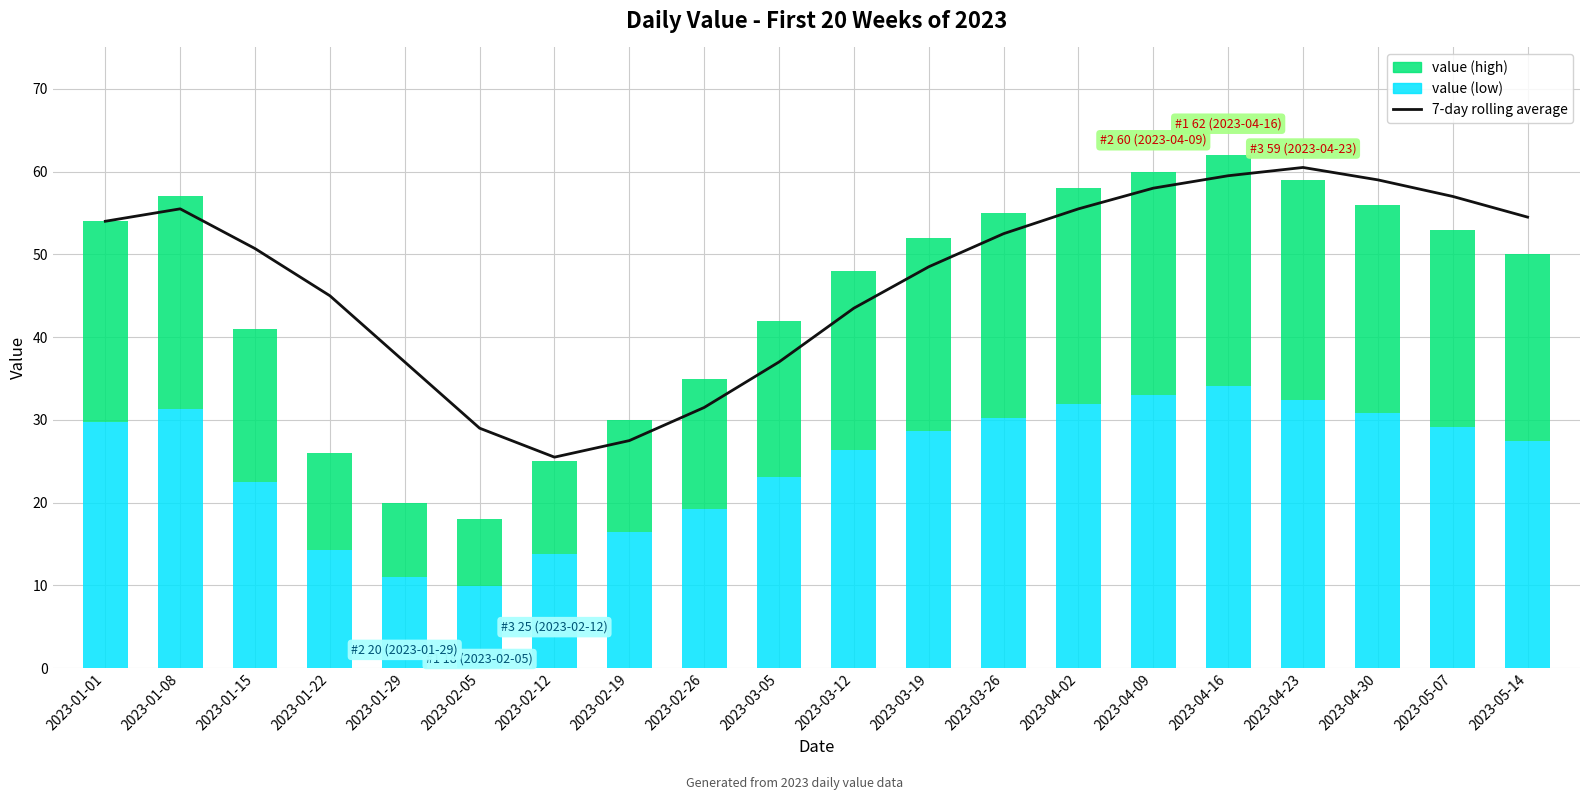

Reading right to left, extract all data points from this chart.

7-day rolling average: 2023-05-14=54.5	2023-05-07=57.0	2023-04-30=59.0	2023-04-23=60.5	2023-04-16=59.5	2023-04-09=58.0	2023-04-02=55.5	2023-03-26=52.5	2023-03-19=48.5	2023-03-12=43.5	2023-03-05=37.0	2023-02-26=31.5	2023-02-19=27.5	2023-02-12=25.5	2023-02-05=29.0	2023-01-29=37.0	2023-01-22=45.0	2023-01-15=50.7	2023-01-08=55.5	2023-01-01=54.0
value (low portion): 2023-05-14=27.5	2023-05-07=29.2	2023-04-30=30.8	2023-04-23=32.5	2023-04-16=34.1	2023-04-09=33.0	2023-04-02=31.9	2023-03-26=30.3	2023-03-19=28.6	2023-03-12=26.4	2023-03-05=23.1	2023-02-26=19.2	2023-02-19=16.5	2023-02-12=13.8	2023-02-05=9.9	2023-01-29=11.0	2023-01-22=14.3	2023-01-15=22.6	2023-01-08=31.4	2023-01-01=29.7
value (high portion): 2023-05-14=22.5	2023-05-07=23.8	2023-04-30=25.2	2023-04-23=26.5	2023-04-16=27.9	2023-04-09=27.0	2023-04-02=26.1	2023-03-26=24.8	2023-03-19=23.4	2023-03-12=21.6	2023-03-05=18.9	2023-02-26=15.8	2023-02-19=13.5	2023-02-12=11.2	2023-02-05=8.1	2023-01-29=9.0	2023-01-22=11.7	2023-01-15=18.5	2023-01-08=25.6	2023-01-01=24.3